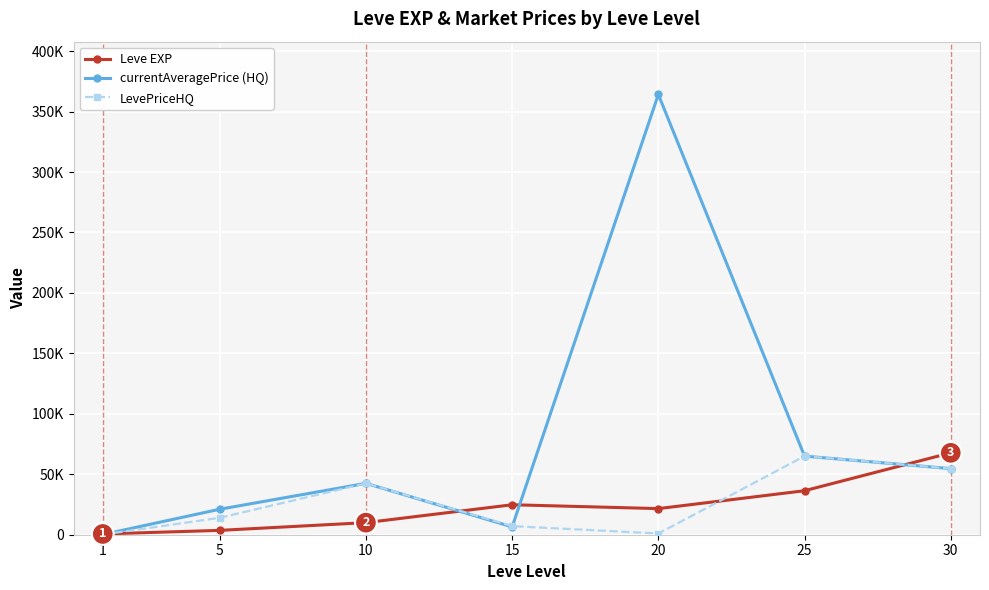

At 10, list the series in order from smallest to largest.

Leve EXP, currentAveragePrice (HQ), LevePriceHQ